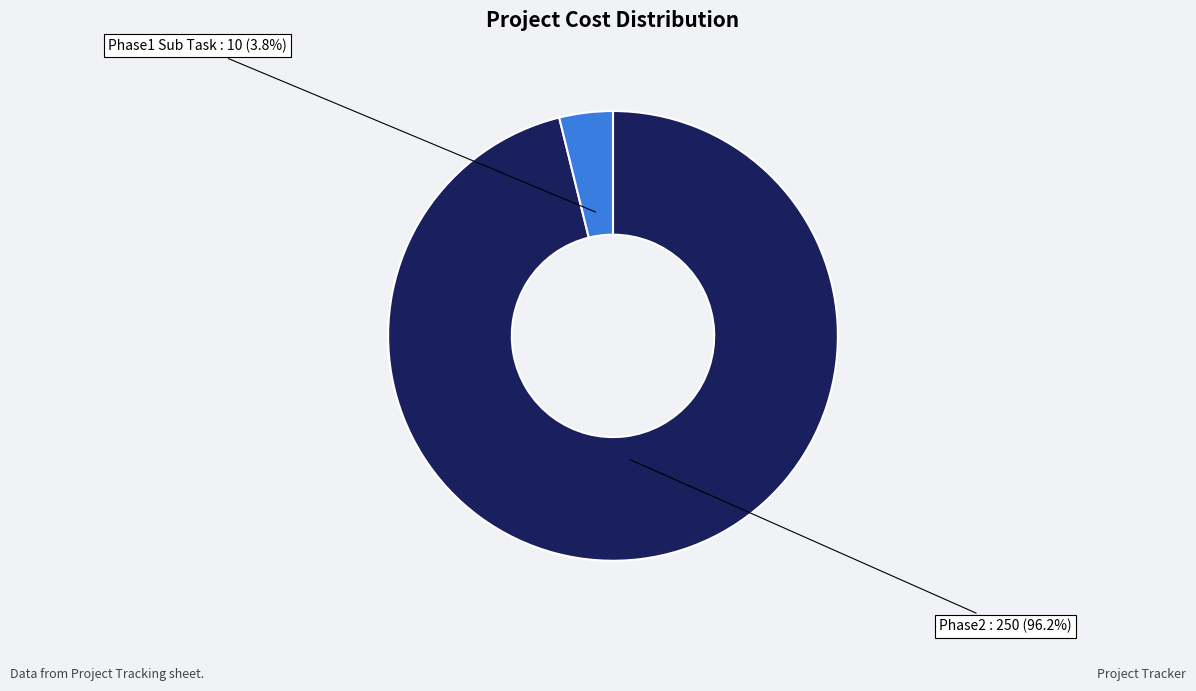

How many slices are in this pie chart?

2